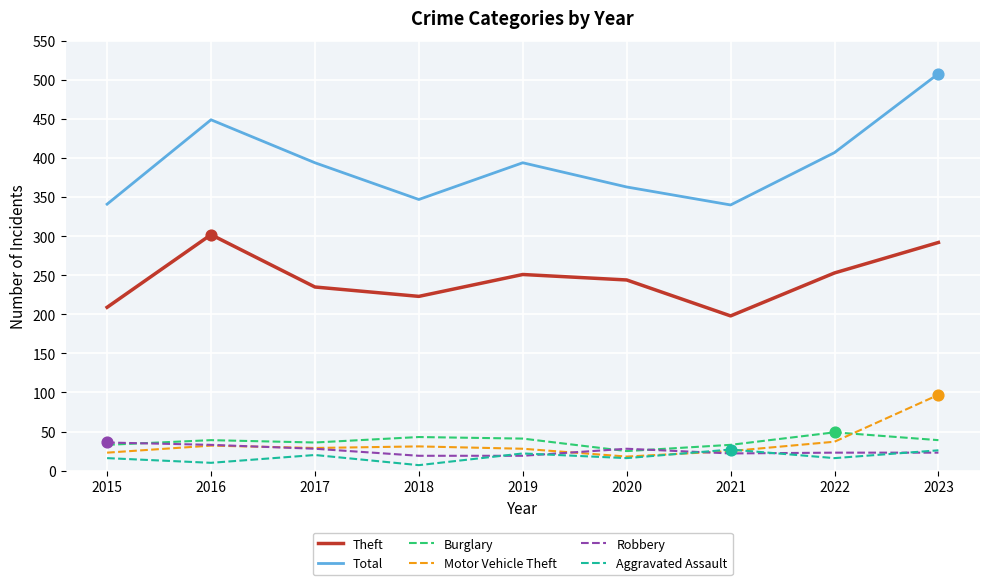

Which series has the largest total across all categories?

Total